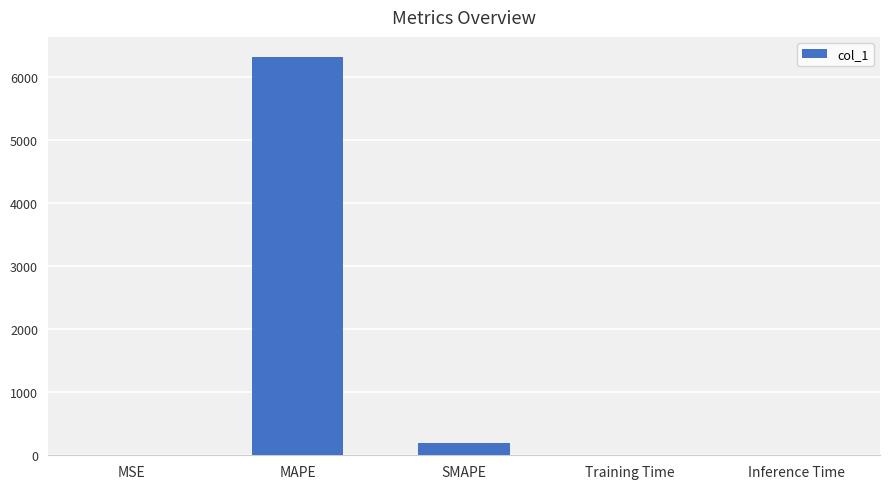

What is the change in value from MAPE to SMAPE?

-6132.1